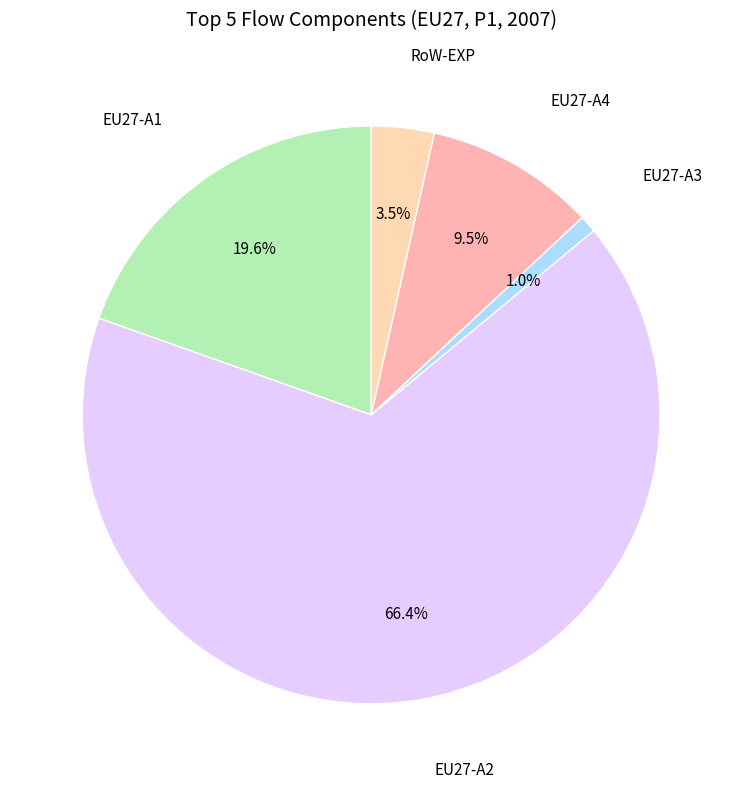

What percentage is NOT represented by EU27-A4?

90.5%